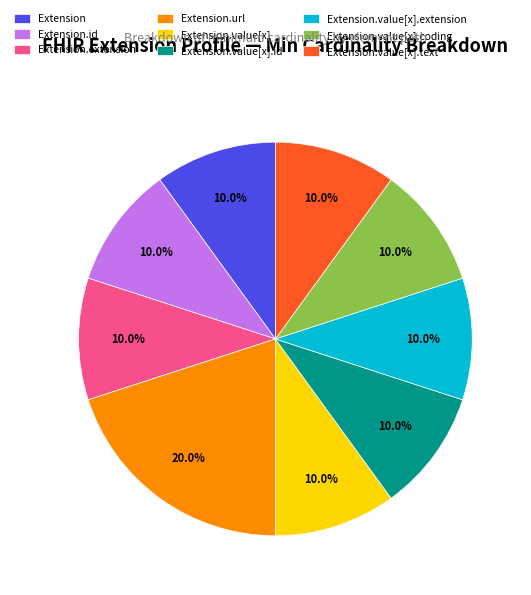

How many slices are in this pie chart?

9